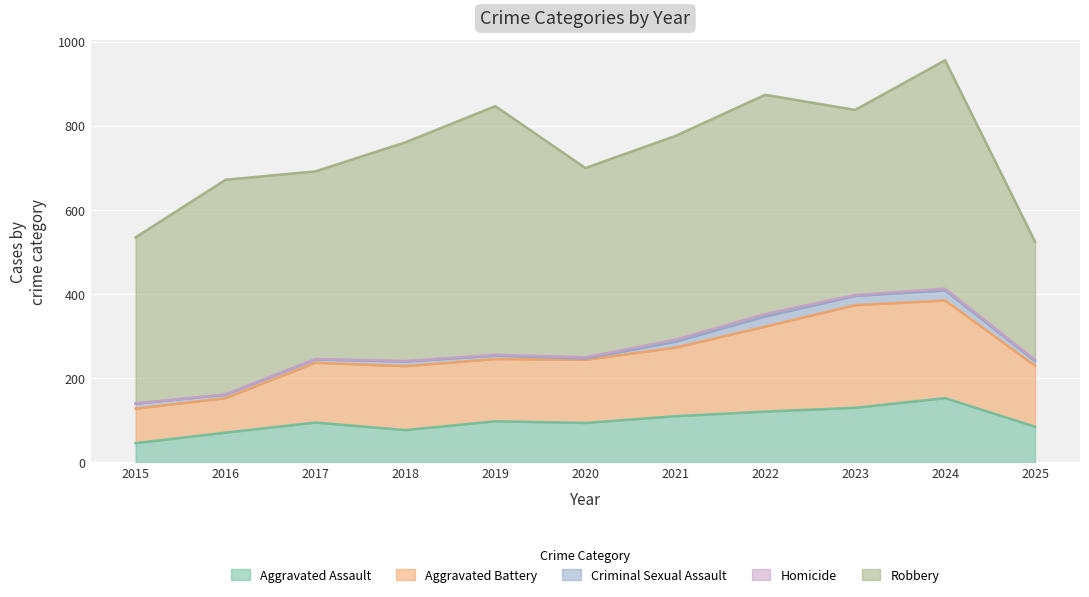

What is the highest value of the Criminal Sexual Assault series?

24